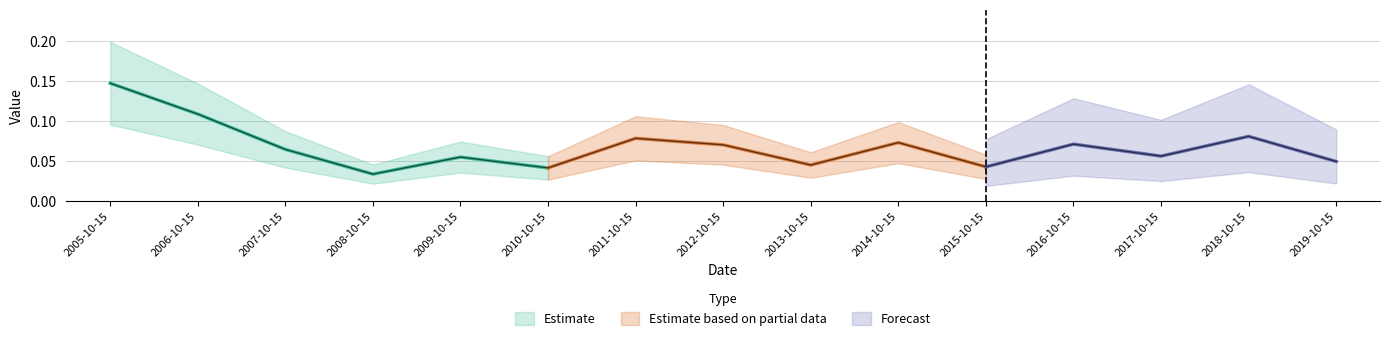

Read the value at 2005-10-15.

0.1